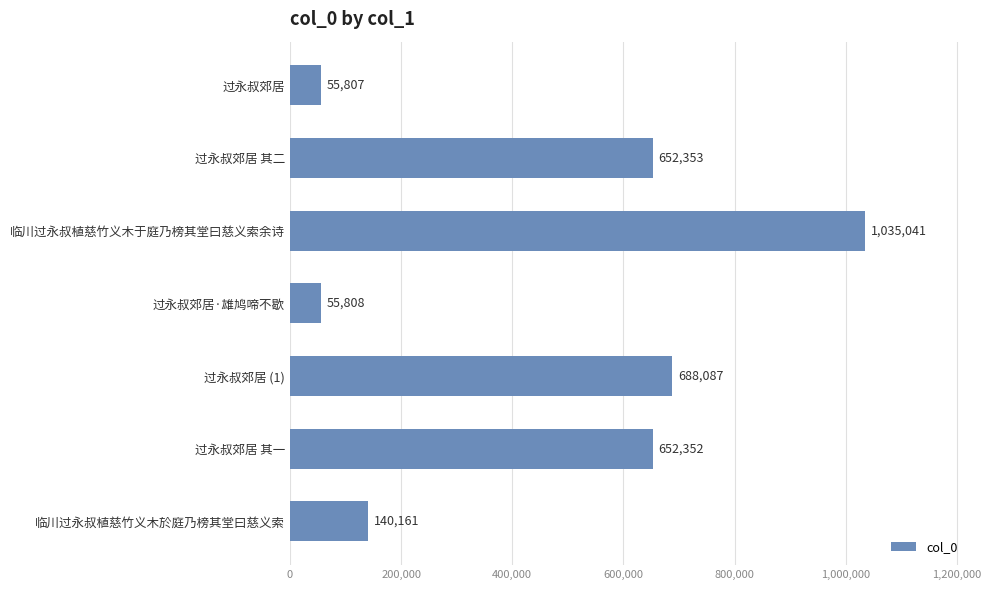

Rank the categories by value from highest to lowest.

临川过永叔植慈竹义木于庭乃榜其堂曰慈义索余诗, 过永叔郊居 (1), 过永叔郊居 其二, 过永叔郊居 其一, 临川过永叔植慈竹义木於庭乃榜其堂曰慈义索, 过永叔郊居·雄鸠啼不歇, 过永叔郊居